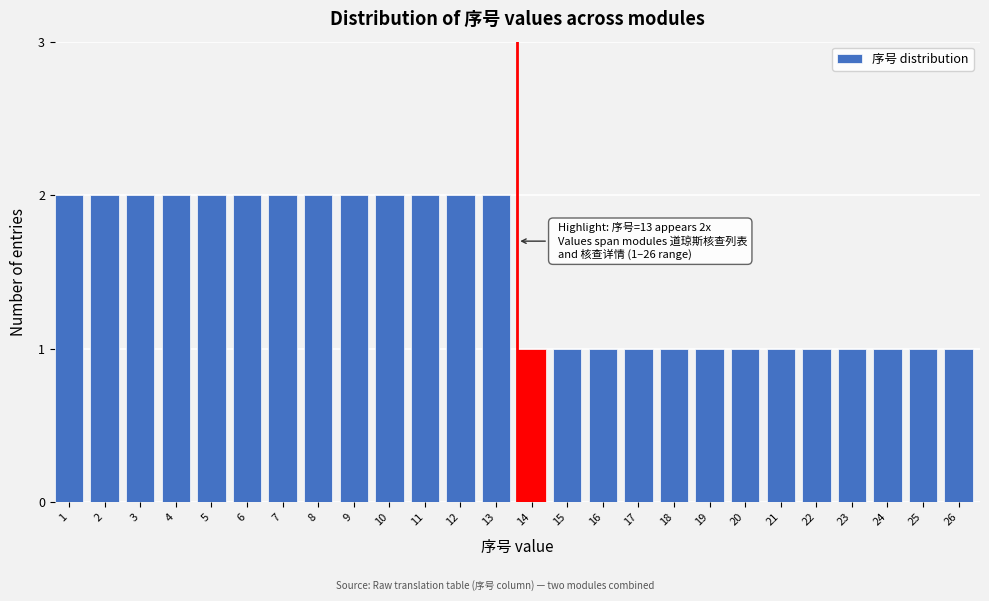

Reading left to right, extract all data points from this chart.

2	2	2	2	2	2	2	2	2	2	2	2	2	1	1	1	1	1	1	1	1	1	1	1	1	1